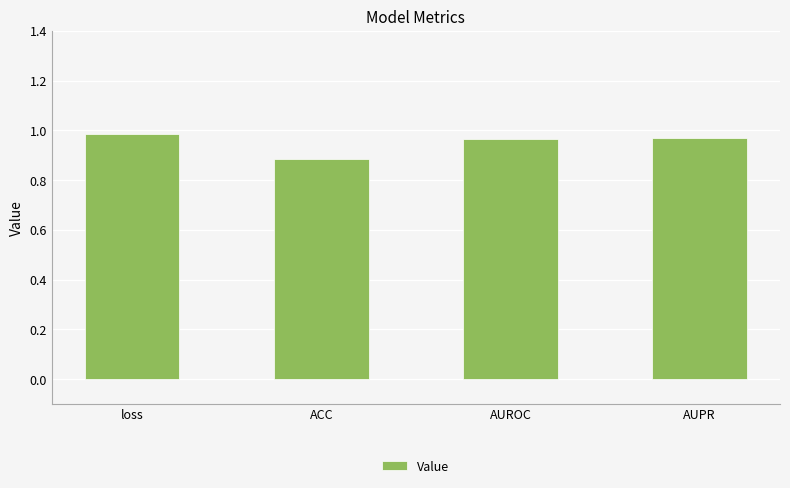

What is the sum of the values at AUROC and ACC?

1.9